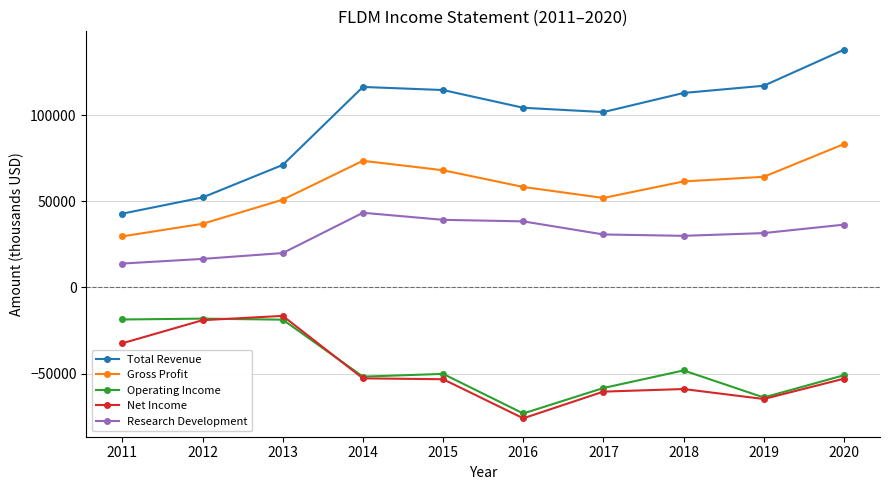

True or false: Research Development has a value of 24586 at 2011.

False